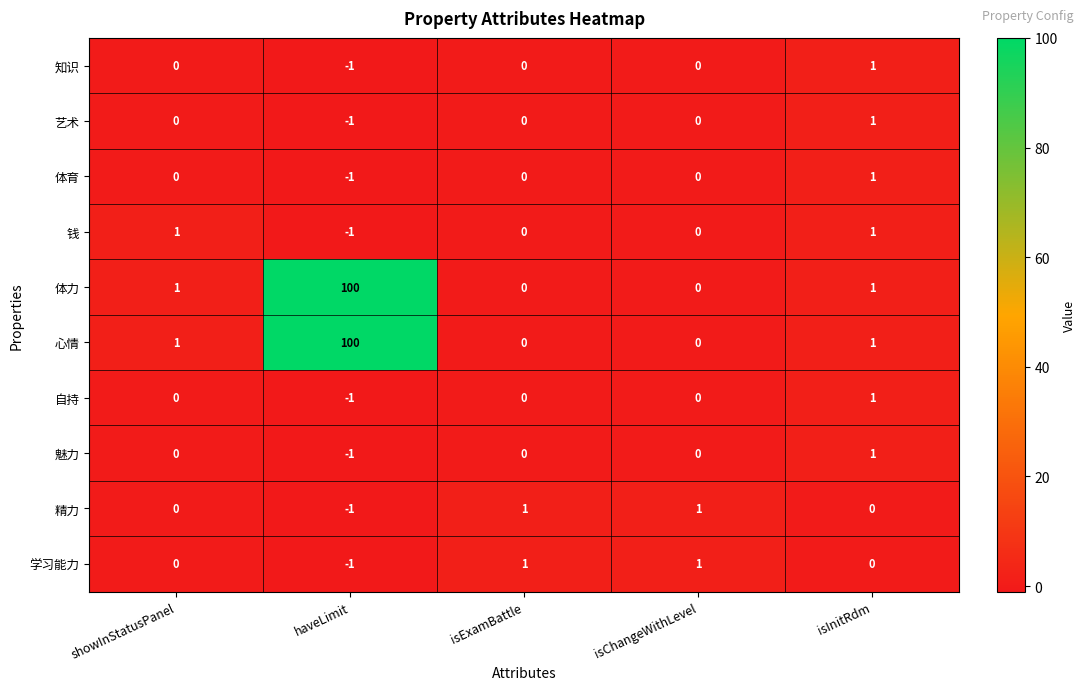

Is it true that 精力 equals 0 at isChangeWithLevel?

False